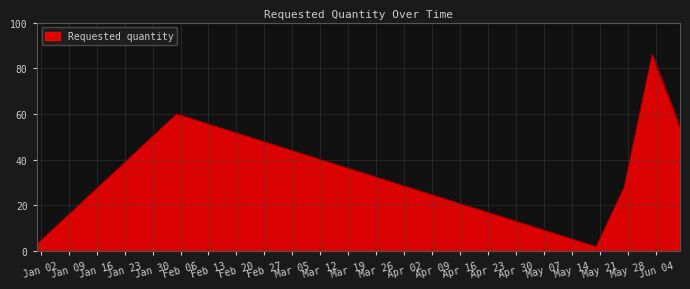

How many categories are shown in the chart?

6